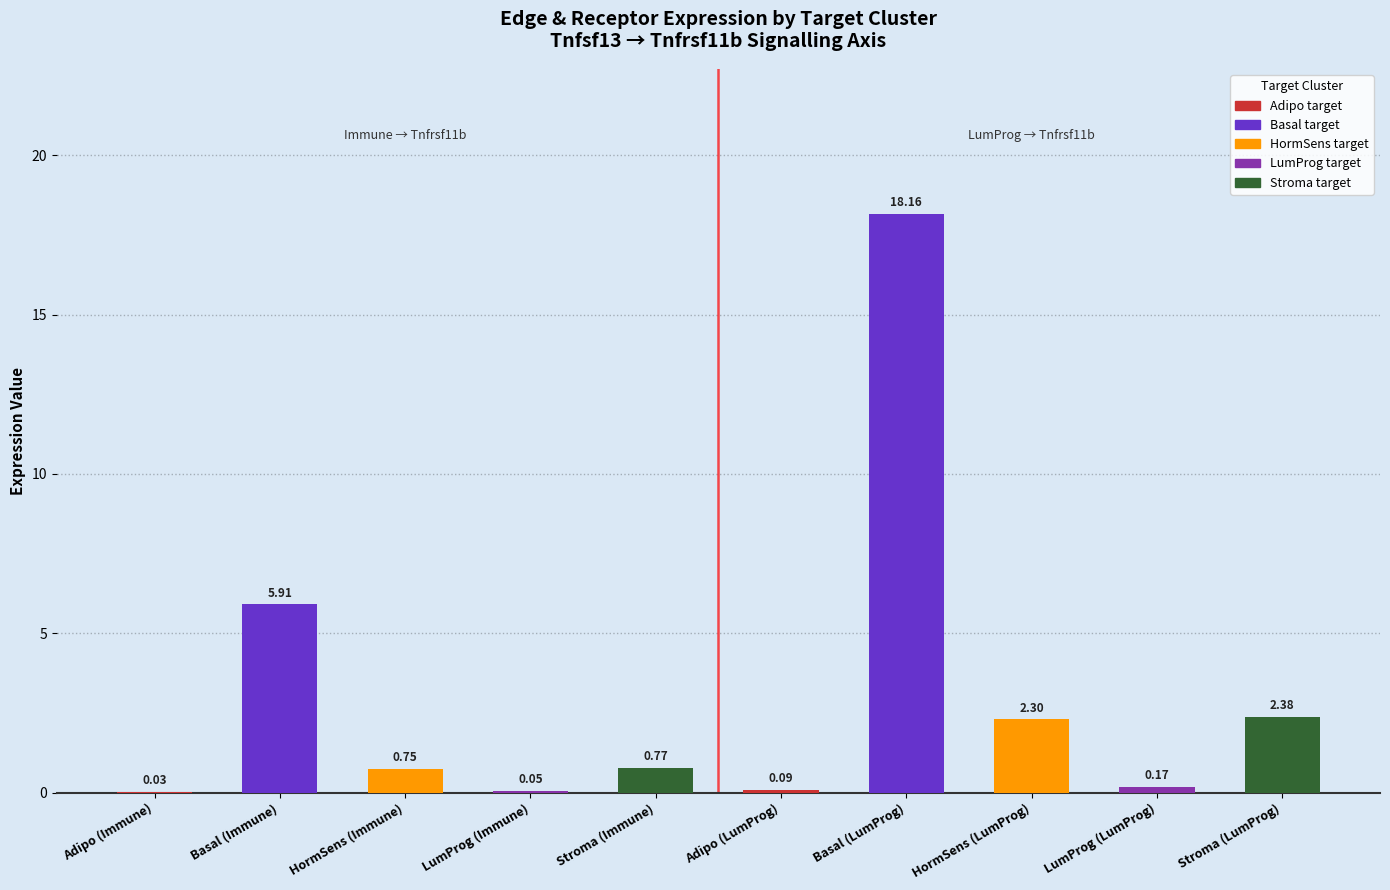

Where is the data nearest to the value 9?

Basal (Immune)